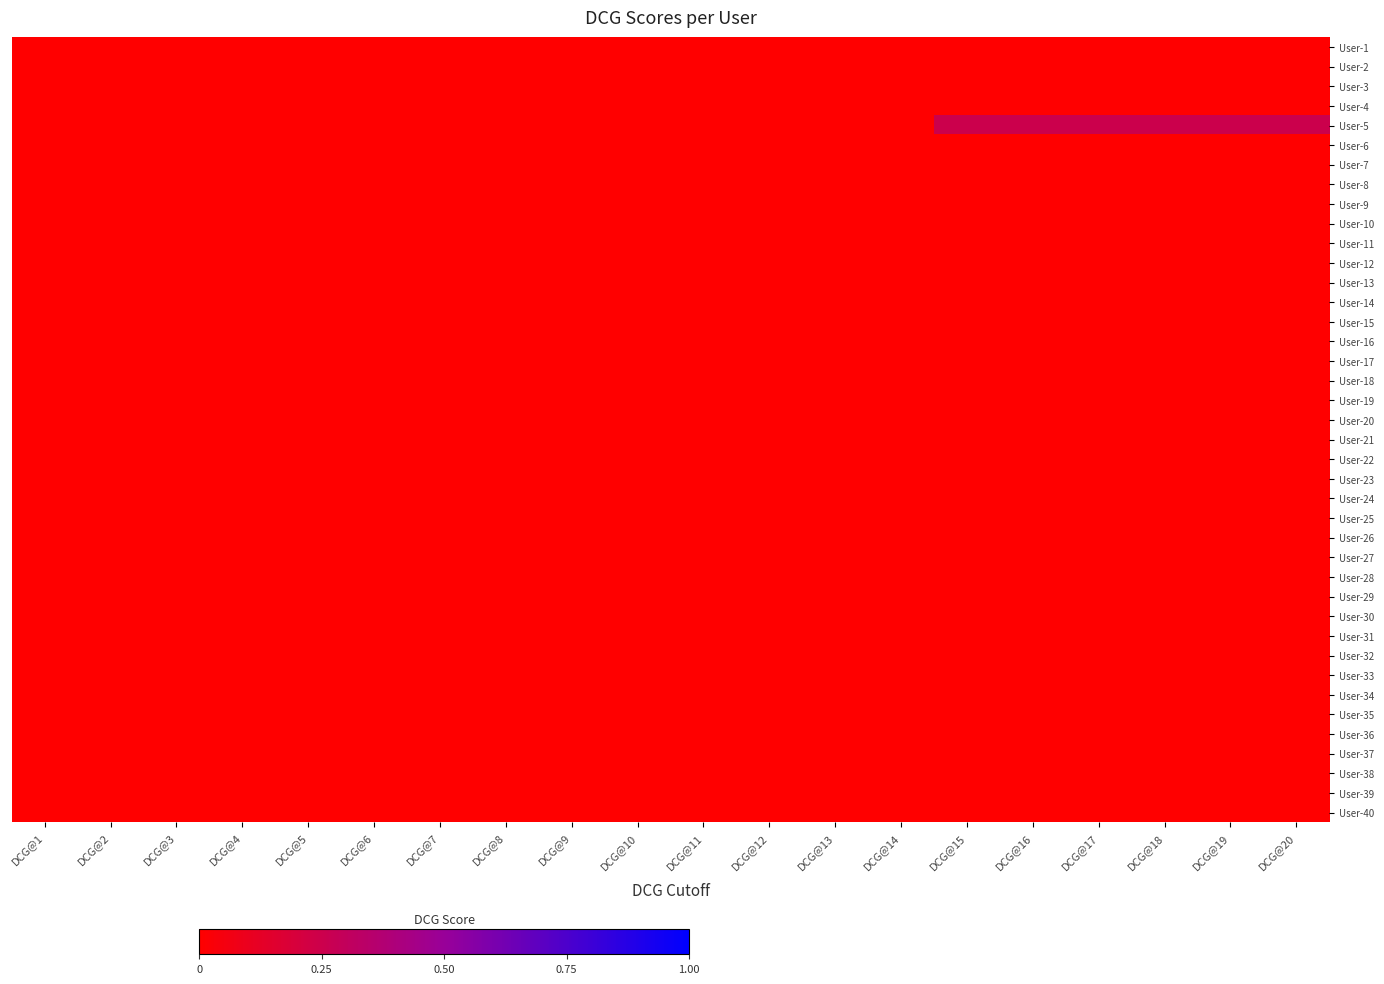

Reading right to left, list all the values displayed in this chart.

User-1: DCG@20=0.0	DCG@19=0.0	DCG@18=0.0	DCG@17=0.0	DCG@16=0.0	DCG@15=0.0	DCG@14=0.0	DCG@13=0.0	DCG@12=0.0	DCG@11=0.0	DCG@10=0.0	DCG@9=0.0	DCG@8=0.0	DCG@7=0.0	DCG@6=0.0	DCG@5=0.0	DCG@4=0.0	DCG@3=0.0	DCG@2=0.0	DCG@1=0.0
User-2: DCG@20=0.0	DCG@19=0.0	DCG@18=0.0	DCG@17=0.0	DCG@16=0.0	DCG@15=0.0	DCG@14=0.0	DCG@13=0.0	DCG@12=0.0	DCG@11=0.0	DCG@10=0.0	DCG@9=0.0	DCG@8=0.0	DCG@7=0.0	DCG@6=0.0	DCG@5=0.0	DCG@4=0.0	DCG@3=0.0	DCG@2=0.0	DCG@1=0.0
User-3: DCG@20=0.0	DCG@19=0.0	DCG@18=0.0	DCG@17=0.0	DCG@16=0.0	DCG@15=0.0	DCG@14=0.0	DCG@13=0.0	DCG@12=0.0	DCG@11=0.0	DCG@10=0.0	DCG@9=0.0	DCG@8=0.0	DCG@7=0.0	DCG@6=0.0	DCG@5=0.0	DCG@4=0.0	DCG@3=0.0	DCG@2=0.0	DCG@1=0.0
User-4: DCG@20=0.0	DCG@19=0.0	DCG@18=0.0	DCG@17=0.0	DCG@16=0.0	DCG@15=0.0	DCG@14=0.0	DCG@13=0.0	DCG@12=0.0	DCG@11=0.0	DCG@10=0.0	DCG@9=0.0	DCG@8=0.0	DCG@7=0.0	DCG@6=0.0	DCG@5=0.0	DCG@4=0.0	DCG@3=0.0	DCG@2=0.0	DCG@1=0.0
User-5: DCG@20=0.2	DCG@19=0.2	DCG@18=0.2	DCG@17=0.2	DCG@16=0.2	DCG@15=0.2	DCG@14=0.0	DCG@13=0.0	DCG@12=0.0	DCG@11=0.0	DCG@10=0.0	DCG@9=0.0	DCG@8=0.0	DCG@7=0.0	DCG@6=0.0	DCG@5=0.0	DCG@4=0.0	DCG@3=0.0	DCG@2=0.0	DCG@1=0.0
User-6: DCG@20=0.0	DCG@19=0.0	DCG@18=0.0	DCG@17=0.0	DCG@16=0.0	DCG@15=0.0	DCG@14=0.0	DCG@13=0.0	DCG@12=0.0	DCG@11=0.0	DCG@10=0.0	DCG@9=0.0	DCG@8=0.0	DCG@7=0.0	DCG@6=0.0	DCG@5=0.0	DCG@4=0.0	DCG@3=0.0	DCG@2=0.0	DCG@1=0.0
User-7: DCG@20=0.0	DCG@19=0.0	DCG@18=0.0	DCG@17=0.0	DCG@16=0.0	DCG@15=0.0	DCG@14=0.0	DCG@13=0.0	DCG@12=0.0	DCG@11=0.0	DCG@10=0.0	DCG@9=0.0	DCG@8=0.0	DCG@7=0.0	DCG@6=0.0	DCG@5=0.0	DCG@4=0.0	DCG@3=0.0	DCG@2=0.0	DCG@1=0.0
User-8: DCG@20=0.0	DCG@19=0.0	DCG@18=0.0	DCG@17=0.0	DCG@16=0.0	DCG@15=0.0	DCG@14=0.0	DCG@13=0.0	DCG@12=0.0	DCG@11=0.0	DCG@10=0.0	DCG@9=0.0	DCG@8=0.0	DCG@7=0.0	DCG@6=0.0	DCG@5=0.0	DCG@4=0.0	DCG@3=0.0	DCG@2=0.0	DCG@1=0.0
User-9: DCG@20=0.0	DCG@19=0.0	DCG@18=0.0	DCG@17=0.0	DCG@16=0.0	DCG@15=0.0	DCG@14=0.0	DCG@13=0.0	DCG@12=0.0	DCG@11=0.0	DCG@10=0.0	DCG@9=0.0	DCG@8=0.0	DCG@7=0.0	DCG@6=0.0	DCG@5=0.0	DCG@4=0.0	DCG@3=0.0	DCG@2=0.0	DCG@1=0.0
User-10: DCG@20=0.0	DCG@19=0.0	DCG@18=0.0	DCG@17=0.0	DCG@16=0.0	DCG@15=0.0	DCG@14=0.0	DCG@13=0.0	DCG@12=0.0	DCG@11=0.0	DCG@10=0.0	DCG@9=0.0	DCG@8=0.0	DCG@7=0.0	DCG@6=0.0	DCG@5=0.0	DCG@4=0.0	DCG@3=0.0	DCG@2=0.0	DCG@1=0.0
User-11: DCG@20=0.0	DCG@19=0.0	DCG@18=0.0	DCG@17=0.0	DCG@16=0.0	DCG@15=0.0	DCG@14=0.0	DCG@13=0.0	DCG@12=0.0	DCG@11=0.0	DCG@10=0.0	DCG@9=0.0	DCG@8=0.0	DCG@7=0.0	DCG@6=0.0	DCG@5=0.0	DCG@4=0.0	DCG@3=0.0	DCG@2=0.0	DCG@1=0.0
User-12: DCG@20=0.0	DCG@19=0.0	DCG@18=0.0	DCG@17=0.0	DCG@16=0.0	DCG@15=0.0	DCG@14=0.0	DCG@13=0.0	DCG@12=0.0	DCG@11=0.0	DCG@10=0.0	DCG@9=0.0	DCG@8=0.0	DCG@7=0.0	DCG@6=0.0	DCG@5=0.0	DCG@4=0.0	DCG@3=0.0	DCG@2=0.0	DCG@1=0.0
User-13: DCG@20=0.0	DCG@19=0.0	DCG@18=0.0	DCG@17=0.0	DCG@16=0.0	DCG@15=0.0	DCG@14=0.0	DCG@13=0.0	DCG@12=0.0	DCG@11=0.0	DCG@10=0.0	DCG@9=0.0	DCG@8=0.0	DCG@7=0.0	DCG@6=0.0	DCG@5=0.0	DCG@4=0.0	DCG@3=0.0	DCG@2=0.0	DCG@1=0.0
User-14: DCG@20=0.0	DCG@19=0.0	DCG@18=0.0	DCG@17=0.0	DCG@16=0.0	DCG@15=0.0	DCG@14=0.0	DCG@13=0.0	DCG@12=0.0	DCG@11=0.0	DCG@10=0.0	DCG@9=0.0	DCG@8=0.0	DCG@7=0.0	DCG@6=0.0	DCG@5=0.0	DCG@4=0.0	DCG@3=0.0	DCG@2=0.0	DCG@1=0.0
User-15: DCG@20=0.0	DCG@19=0.0	DCG@18=0.0	DCG@17=0.0	DCG@16=0.0	DCG@15=0.0	DCG@14=0.0	DCG@13=0.0	DCG@12=0.0	DCG@11=0.0	DCG@10=0.0	DCG@9=0.0	DCG@8=0.0	DCG@7=0.0	DCG@6=0.0	DCG@5=0.0	DCG@4=0.0	DCG@3=0.0	DCG@2=0.0	DCG@1=0.0
User-16: DCG@20=0.0	DCG@19=0.0	DCG@18=0.0	DCG@17=0.0	DCG@16=0.0	DCG@15=0.0	DCG@14=0.0	DCG@13=0.0	DCG@12=0.0	DCG@11=0.0	DCG@10=0.0	DCG@9=0.0	DCG@8=0.0	DCG@7=0.0	DCG@6=0.0	DCG@5=0.0	DCG@4=0.0	DCG@3=0.0	DCG@2=0.0	DCG@1=0.0
User-17: DCG@20=0.0	DCG@19=0.0	DCG@18=0.0	DCG@17=0.0	DCG@16=0.0	DCG@15=0.0	DCG@14=0.0	DCG@13=0.0	DCG@12=0.0	DCG@11=0.0	DCG@10=0.0	DCG@9=0.0	DCG@8=0.0	DCG@7=0.0	DCG@6=0.0	DCG@5=0.0	DCG@4=0.0	DCG@3=0.0	DCG@2=0.0	DCG@1=0.0
User-18: DCG@20=0.0	DCG@19=0.0	DCG@18=0.0	DCG@17=0.0	DCG@16=0.0	DCG@15=0.0	DCG@14=0.0	DCG@13=0.0	DCG@12=0.0	DCG@11=0.0	DCG@10=0.0	DCG@9=0.0	DCG@8=0.0	DCG@7=0.0	DCG@6=0.0	DCG@5=0.0	DCG@4=0.0	DCG@3=0.0	DCG@2=0.0	DCG@1=0.0
User-19: DCG@20=0.0	DCG@19=0.0	DCG@18=0.0	DCG@17=0.0	DCG@16=0.0	DCG@15=0.0	DCG@14=0.0	DCG@13=0.0	DCG@12=0.0	DCG@11=0.0	DCG@10=0.0	DCG@9=0.0	DCG@8=0.0	DCG@7=0.0	DCG@6=0.0	DCG@5=0.0	DCG@4=0.0	DCG@3=0.0	DCG@2=0.0	DCG@1=0.0
User-20: DCG@20=0.0	DCG@19=0.0	DCG@18=0.0	DCG@17=0.0	DCG@16=0.0	DCG@15=0.0	DCG@14=0.0	DCG@13=0.0	DCG@12=0.0	DCG@11=0.0	DCG@10=0.0	DCG@9=0.0	DCG@8=0.0	DCG@7=0.0	DCG@6=0.0	DCG@5=0.0	DCG@4=0.0	DCG@3=0.0	DCG@2=0.0	DCG@1=0.0
User-21: DCG@20=0.0	DCG@19=0.0	DCG@18=0.0	DCG@17=0.0	DCG@16=0.0	DCG@15=0.0	DCG@14=0.0	DCG@13=0.0	DCG@12=0.0	DCG@11=0.0	DCG@10=0.0	DCG@9=0.0	DCG@8=0.0	DCG@7=0.0	DCG@6=0.0	DCG@5=0.0	DCG@4=0.0	DCG@3=0.0	DCG@2=0.0	DCG@1=0.0
User-22: DCG@20=0.0	DCG@19=0.0	DCG@18=0.0	DCG@17=0.0	DCG@16=0.0	DCG@15=0.0	DCG@14=0.0	DCG@13=0.0	DCG@12=0.0	DCG@11=0.0	DCG@10=0.0	DCG@9=0.0	DCG@8=0.0	DCG@7=0.0	DCG@6=0.0	DCG@5=0.0	DCG@4=0.0	DCG@3=0.0	DCG@2=0.0	DCG@1=0.0
User-23: DCG@20=0.0	DCG@19=0.0	DCG@18=0.0	DCG@17=0.0	DCG@16=0.0	DCG@15=0.0	DCG@14=0.0	DCG@13=0.0	DCG@12=0.0	DCG@11=0.0	DCG@10=0.0	DCG@9=0.0	DCG@8=0.0	DCG@7=0.0	DCG@6=0.0	DCG@5=0.0	DCG@4=0.0	DCG@3=0.0	DCG@2=0.0	DCG@1=0.0
User-24: DCG@20=0.0	DCG@19=0.0	DCG@18=0.0	DCG@17=0.0	DCG@16=0.0	DCG@15=0.0	DCG@14=0.0	DCG@13=0.0	DCG@12=0.0	DCG@11=0.0	DCG@10=0.0	DCG@9=0.0	DCG@8=0.0	DCG@7=0.0	DCG@6=0.0	DCG@5=0.0	DCG@4=0.0	DCG@3=0.0	DCG@2=0.0	DCG@1=0.0
User-25: DCG@20=0.0	DCG@19=0.0	DCG@18=0.0	DCG@17=0.0	DCG@16=0.0	DCG@15=0.0	DCG@14=0.0	DCG@13=0.0	DCG@12=0.0	DCG@11=0.0	DCG@10=0.0	DCG@9=0.0	DCG@8=0.0	DCG@7=0.0	DCG@6=0.0	DCG@5=0.0	DCG@4=0.0	DCG@3=0.0	DCG@2=0.0	DCG@1=0.0
User-26: DCG@20=0.0	DCG@19=0.0	DCG@18=0.0	DCG@17=0.0	DCG@16=0.0	DCG@15=0.0	DCG@14=0.0	DCG@13=0.0	DCG@12=0.0	DCG@11=0.0	DCG@10=0.0	DCG@9=0.0	DCG@8=0.0	DCG@7=0.0	DCG@6=0.0	DCG@5=0.0	DCG@4=0.0	DCG@3=0.0	DCG@2=0.0	DCG@1=0.0
User-27: DCG@20=0.0	DCG@19=0.0	DCG@18=0.0	DCG@17=0.0	DCG@16=0.0	DCG@15=0.0	DCG@14=0.0	DCG@13=0.0	DCG@12=0.0	DCG@11=0.0	DCG@10=0.0	DCG@9=0.0	DCG@8=0.0	DCG@7=0.0	DCG@6=0.0	DCG@5=0.0	DCG@4=0.0	DCG@3=0.0	DCG@2=0.0	DCG@1=0.0
User-28: DCG@20=0.0	DCG@19=0.0	DCG@18=0.0	DCG@17=0.0	DCG@16=0.0	DCG@15=0.0	DCG@14=0.0	DCG@13=0.0	DCG@12=0.0	DCG@11=0.0	DCG@10=0.0	DCG@9=0.0	DCG@8=0.0	DCG@7=0.0	DCG@6=0.0	DCG@5=0.0	DCG@4=0.0	DCG@3=0.0	DCG@2=0.0	DCG@1=0.0
User-29: DCG@20=0.0	DCG@19=0.0	DCG@18=0.0	DCG@17=0.0	DCG@16=0.0	DCG@15=0.0	DCG@14=0.0	DCG@13=0.0	DCG@12=0.0	DCG@11=0.0	DCG@10=0.0	DCG@9=0.0	DCG@8=0.0	DCG@7=0.0	DCG@6=0.0	DCG@5=0.0	DCG@4=0.0	DCG@3=0.0	DCG@2=0.0	DCG@1=0.0
User-30: DCG@20=0.0	DCG@19=0.0	DCG@18=0.0	DCG@17=0.0	DCG@16=0.0	DCG@15=0.0	DCG@14=0.0	DCG@13=0.0	DCG@12=0.0	DCG@11=0.0	DCG@10=0.0	DCG@9=0.0	DCG@8=0.0	DCG@7=0.0	DCG@6=0.0	DCG@5=0.0	DCG@4=0.0	DCG@3=0.0	DCG@2=0.0	DCG@1=0.0
User-31: DCG@20=0.0	DCG@19=0.0	DCG@18=0.0	DCG@17=0.0	DCG@16=0.0	DCG@15=0.0	DCG@14=0.0	DCG@13=0.0	DCG@12=0.0	DCG@11=0.0	DCG@10=0.0	DCG@9=0.0	DCG@8=0.0	DCG@7=0.0	DCG@6=0.0	DCG@5=0.0	DCG@4=0.0	DCG@3=0.0	DCG@2=0.0	DCG@1=0.0
User-32: DCG@20=0.0	DCG@19=0.0	DCG@18=0.0	DCG@17=0.0	DCG@16=0.0	DCG@15=0.0	DCG@14=0.0	DCG@13=0.0	DCG@12=0.0	DCG@11=0.0	DCG@10=0.0	DCG@9=0.0	DCG@8=0.0	DCG@7=0.0	DCG@6=0.0	DCG@5=0.0	DCG@4=0.0	DCG@3=0.0	DCG@2=0.0	DCG@1=0.0
User-33: DCG@20=0.0	DCG@19=0.0	DCG@18=0.0	DCG@17=0.0	DCG@16=0.0	DCG@15=0.0	DCG@14=0.0	DCG@13=0.0	DCG@12=0.0	DCG@11=0.0	DCG@10=0.0	DCG@9=0.0	DCG@8=0.0	DCG@7=0.0	DCG@6=0.0	DCG@5=0.0	DCG@4=0.0	DCG@3=0.0	DCG@2=0.0	DCG@1=0.0
User-34: DCG@20=0.0	DCG@19=0.0	DCG@18=0.0	DCG@17=0.0	DCG@16=0.0	DCG@15=0.0	DCG@14=0.0	DCG@13=0.0	DCG@12=0.0	DCG@11=0.0	DCG@10=0.0	DCG@9=0.0	DCG@8=0.0	DCG@7=0.0	DCG@6=0.0	DCG@5=0.0	DCG@4=0.0	DCG@3=0.0	DCG@2=0.0	DCG@1=0.0
User-35: DCG@20=0.0	DCG@19=0.0	DCG@18=0.0	DCG@17=0.0	DCG@16=0.0	DCG@15=0.0	DCG@14=0.0	DCG@13=0.0	DCG@12=0.0	DCG@11=0.0	DCG@10=0.0	DCG@9=0.0	DCG@8=0.0	DCG@7=0.0	DCG@6=0.0	DCG@5=0.0	DCG@4=0.0	DCG@3=0.0	DCG@2=0.0	DCG@1=0.0
User-36: DCG@20=0.0	DCG@19=0.0	DCG@18=0.0	DCG@17=0.0	DCG@16=0.0	DCG@15=0.0	DCG@14=0.0	DCG@13=0.0	DCG@12=0.0	DCG@11=0.0	DCG@10=0.0	DCG@9=0.0	DCG@8=0.0	DCG@7=0.0	DCG@6=0.0	DCG@5=0.0	DCG@4=0.0	DCG@3=0.0	DCG@2=0.0	DCG@1=0.0
User-37: DCG@20=0.0	DCG@19=0.0	DCG@18=0.0	DCG@17=0.0	DCG@16=0.0	DCG@15=0.0	DCG@14=0.0	DCG@13=0.0	DCG@12=0.0	DCG@11=0.0	DCG@10=0.0	DCG@9=0.0	DCG@8=0.0	DCG@7=0.0	DCG@6=0.0	DCG@5=0.0	DCG@4=0.0	DCG@3=0.0	DCG@2=0.0	DCG@1=0.0
User-38: DCG@20=0.0	DCG@19=0.0	DCG@18=0.0	DCG@17=0.0	DCG@16=0.0	DCG@15=0.0	DCG@14=0.0	DCG@13=0.0	DCG@12=0.0	DCG@11=0.0	DCG@10=0.0	DCG@9=0.0	DCG@8=0.0	DCG@7=0.0	DCG@6=0.0	DCG@5=0.0	DCG@4=0.0	DCG@3=0.0	DCG@2=0.0	DCG@1=0.0
User-39: DCG@20=0.0	DCG@19=0.0	DCG@18=0.0	DCG@17=0.0	DCG@16=0.0	DCG@15=0.0	DCG@14=0.0	DCG@13=0.0	DCG@12=0.0	DCG@11=0.0	DCG@10=0.0	DCG@9=0.0	DCG@8=0.0	DCG@7=0.0	DCG@6=0.0	DCG@5=0.0	DCG@4=0.0	DCG@3=0.0	DCG@2=0.0	DCG@1=0.0
User-40: DCG@20=0.0	DCG@19=0.0	DCG@18=0.0	DCG@17=0.0	DCG@16=0.0	DCG@15=0.0	DCG@14=0.0	DCG@13=0.0	DCG@12=0.0	DCG@11=0.0	DCG@10=0.0	DCG@9=0.0	DCG@8=0.0	DCG@7=0.0	DCG@6=0.0	DCG@5=0.0	DCG@4=0.0	DCG@3=0.0	DCG@2=0.0	DCG@1=0.0